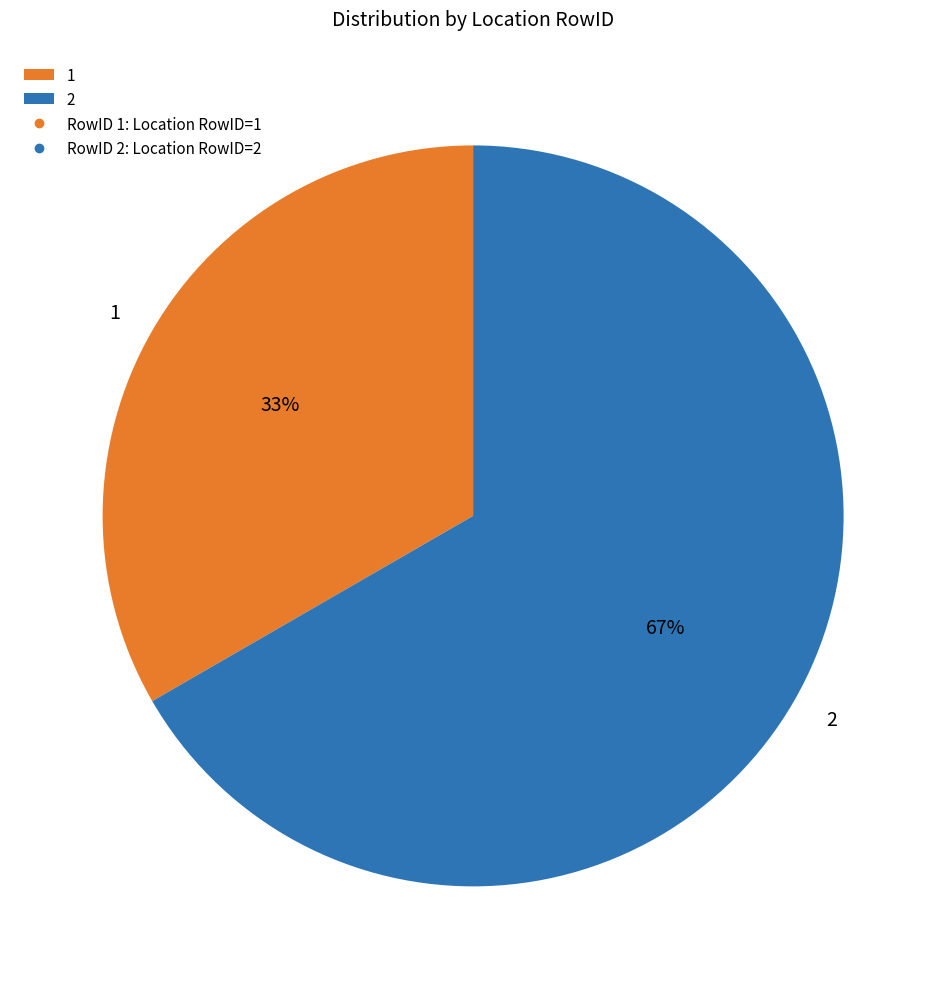

To the nearest percent, what is the combined percentage of 2 and 1?

100%